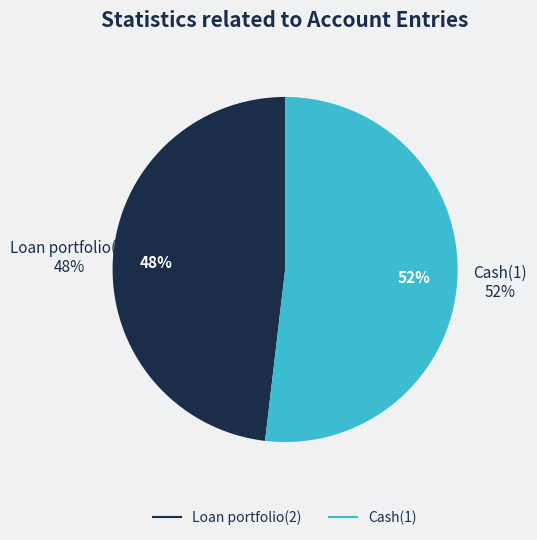

Which slice represents more than half of the pie?

Cash(1)